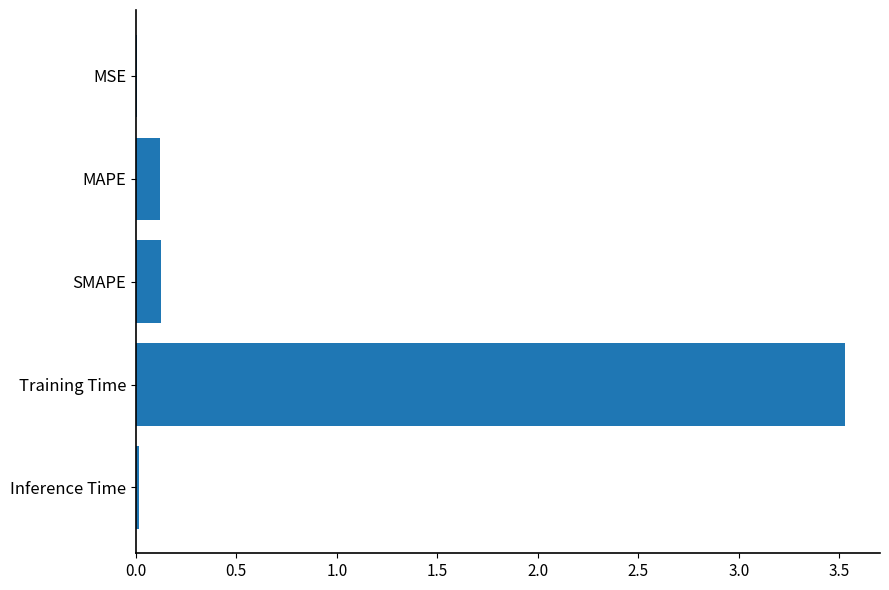

What value does the data have at Training Time?

3.5